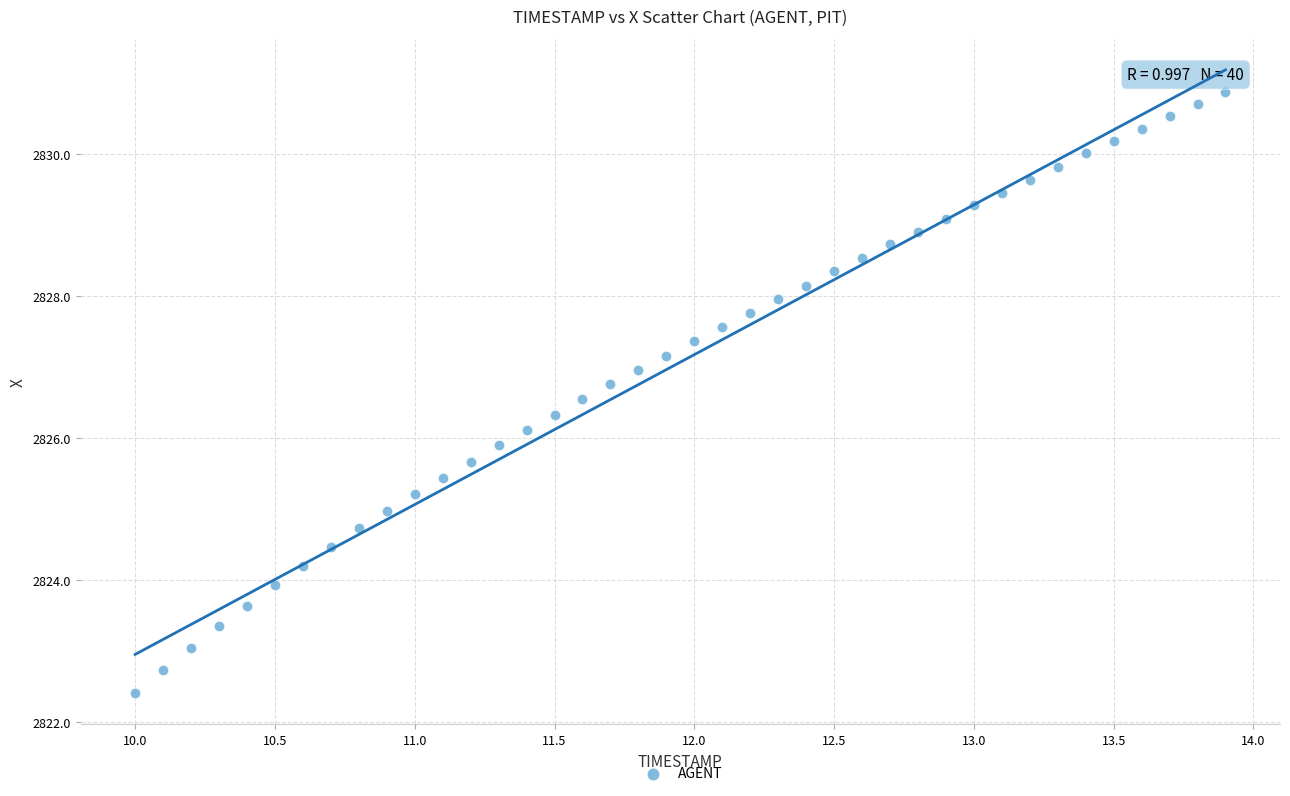

What is the range of X values (max minus min)?

3.9